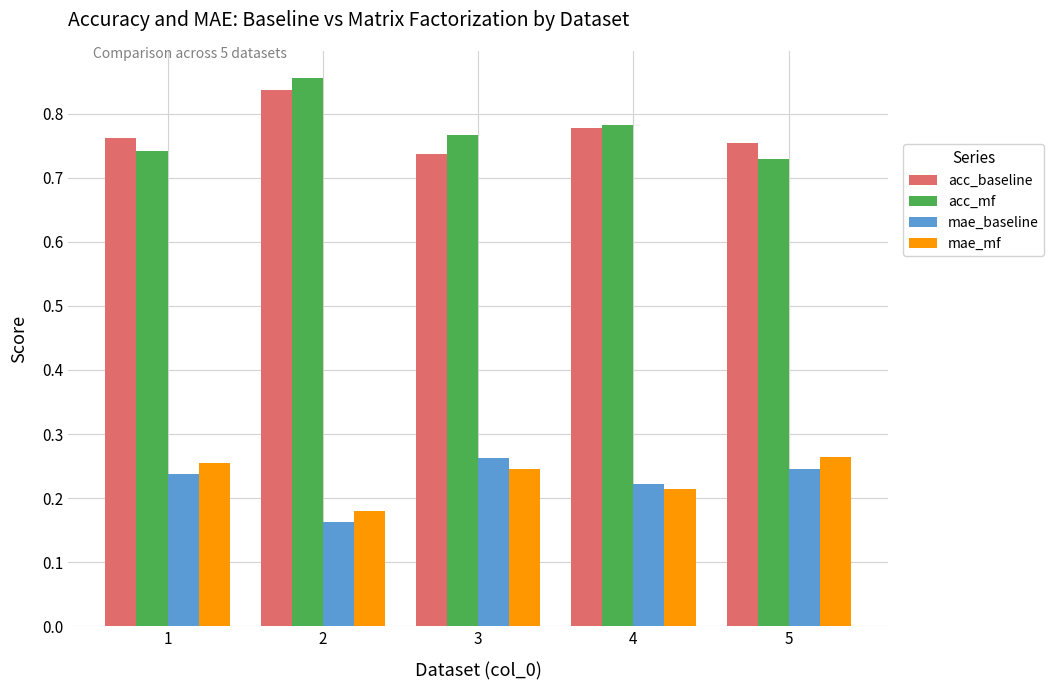

True or false: mae_baseline has a value of 0.3 at 4.

False